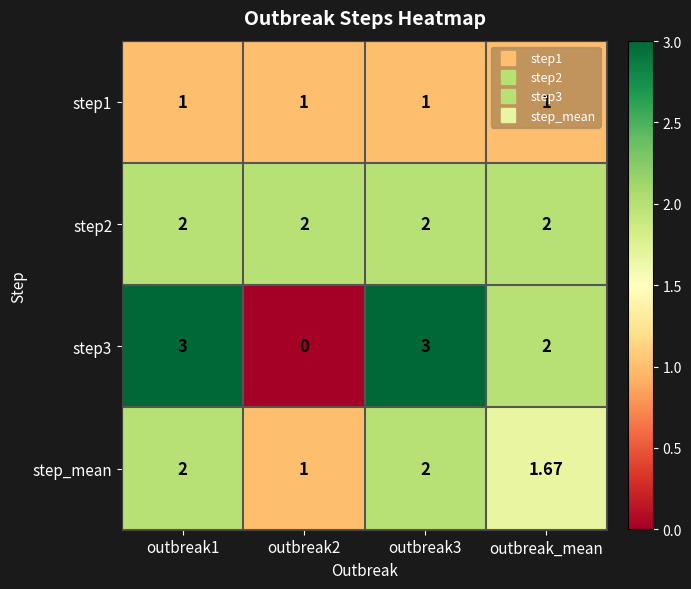

Is the value of step3 at outbreak2 greater than the value of step2 at outbreak1?

No